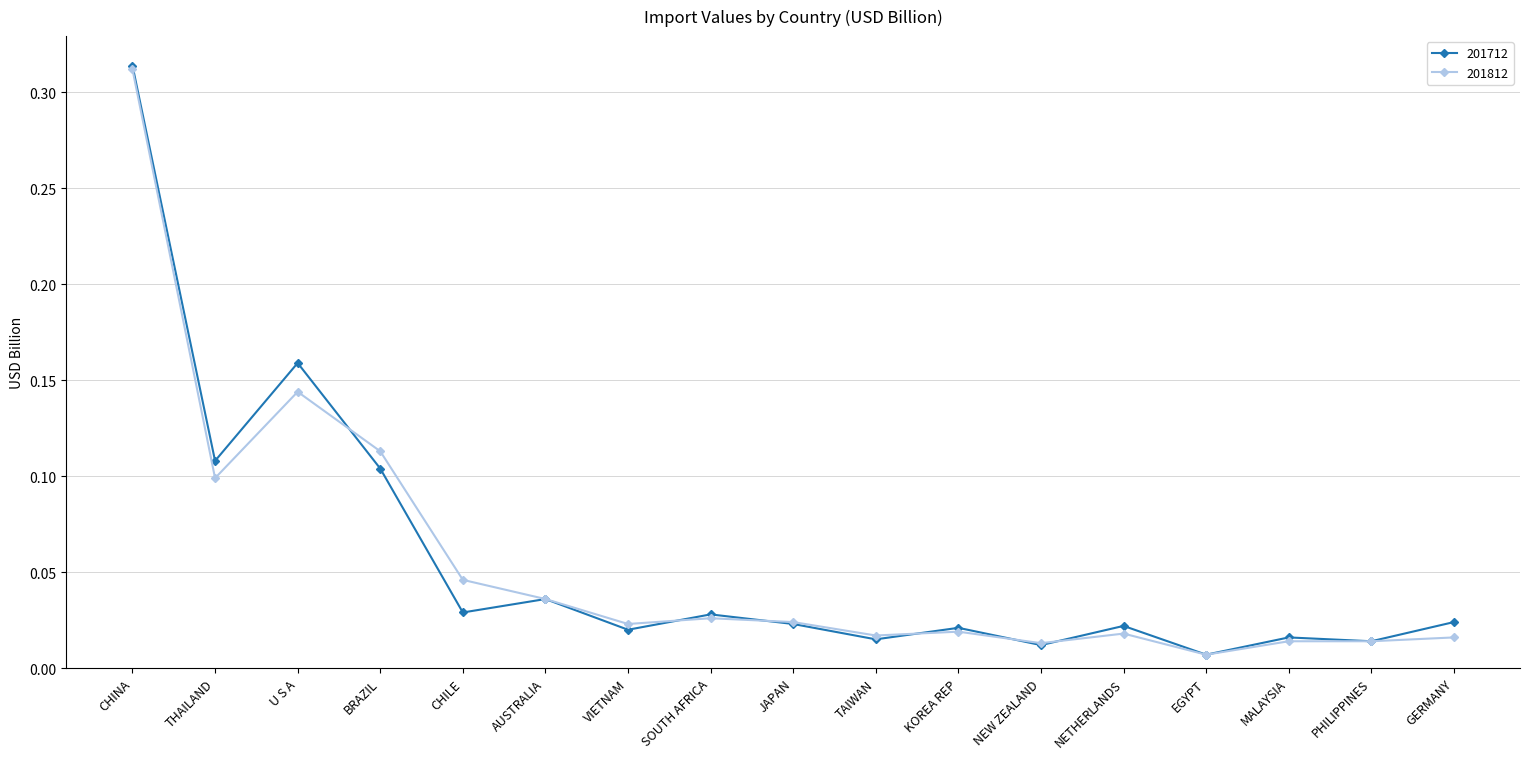

Which category has the lowest value in the 201712 series?

EGYPT